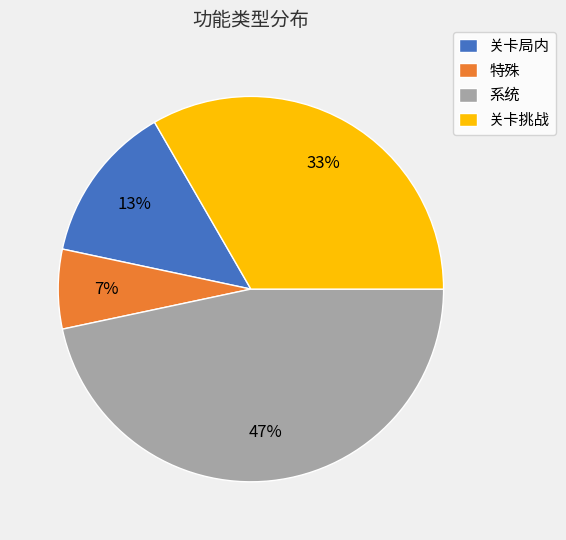

True or false: 系统 accounts for 58% of the total.

False